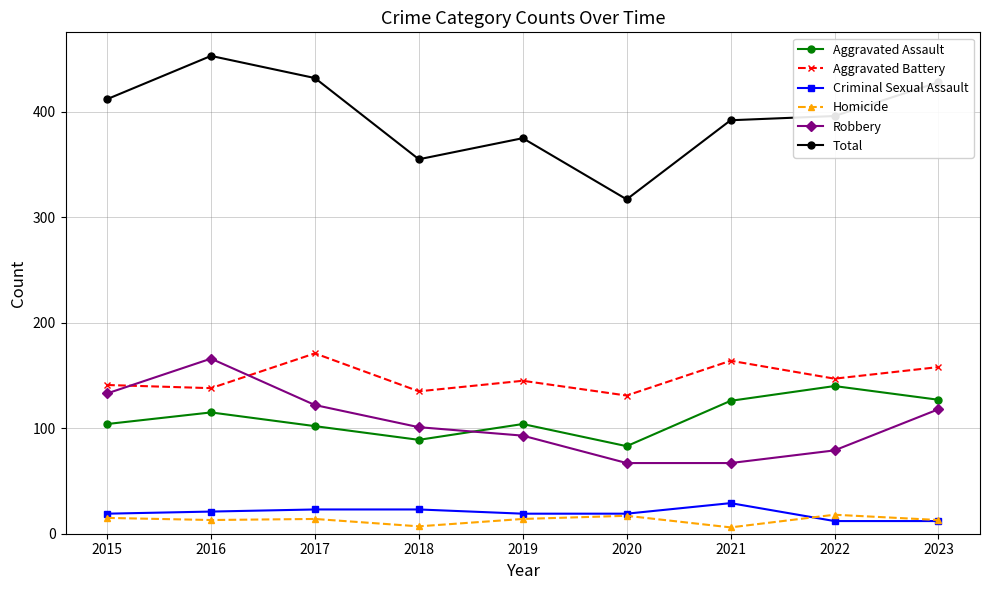

What is the sum of the Aggravated Assault values at 2021 and 2016?

241